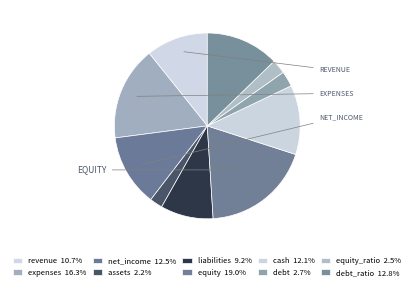

Which slice is the largest?

equity